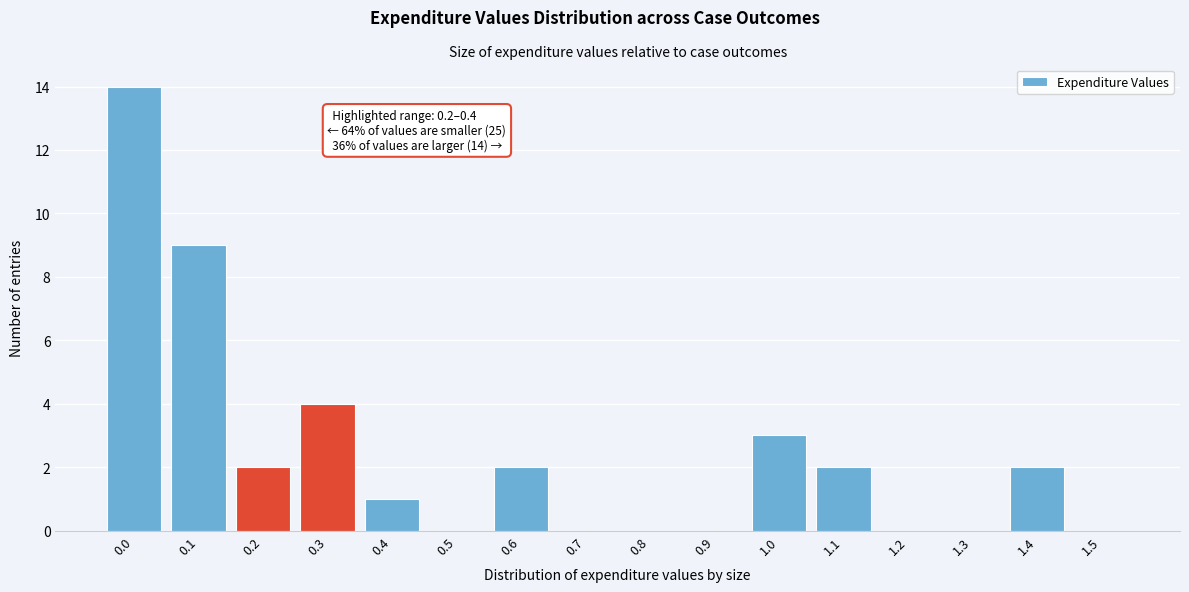

Reading left to right, what are all the values shown in this chart?

0.0=14	0.1=9	0.2=2	0.3=4	0.4=1	0.5=0	0.6=2	0.7=0	0.8=0	0.9=0	1.0=3	1.1=2	1.2=0	1.3=0	1.4=2	1.5=0